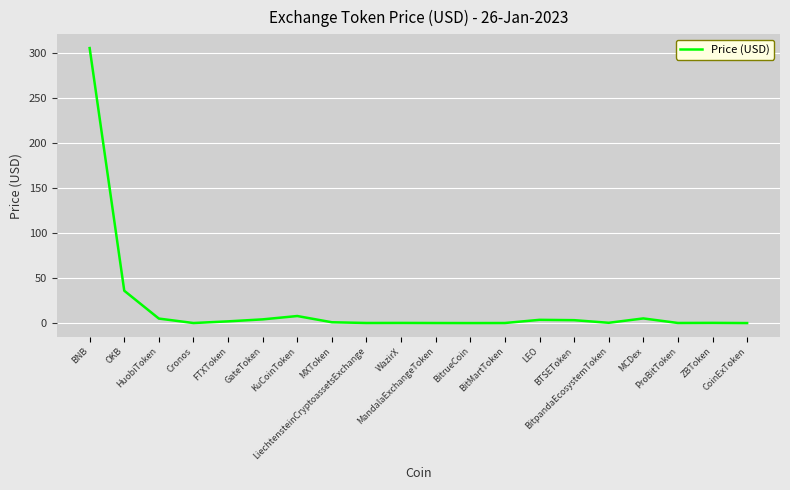

What is the difference between the maximum and minimum values?

304.9